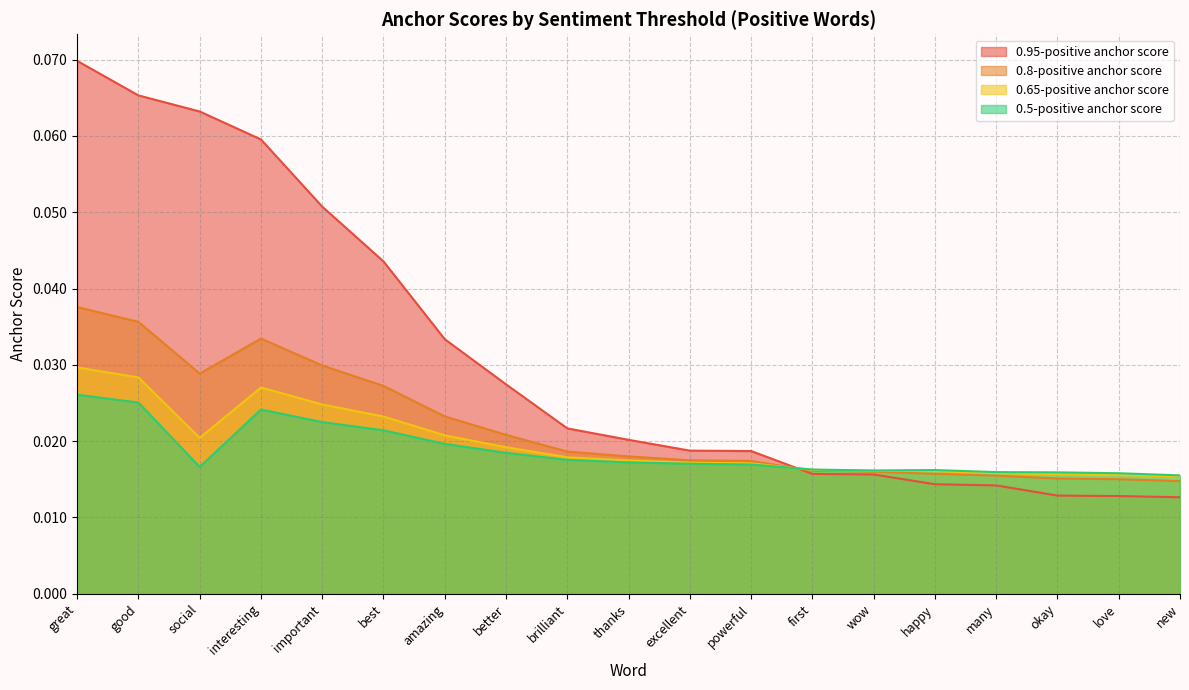

At which label does 0.65-positive anchor score reach its minimum?

new